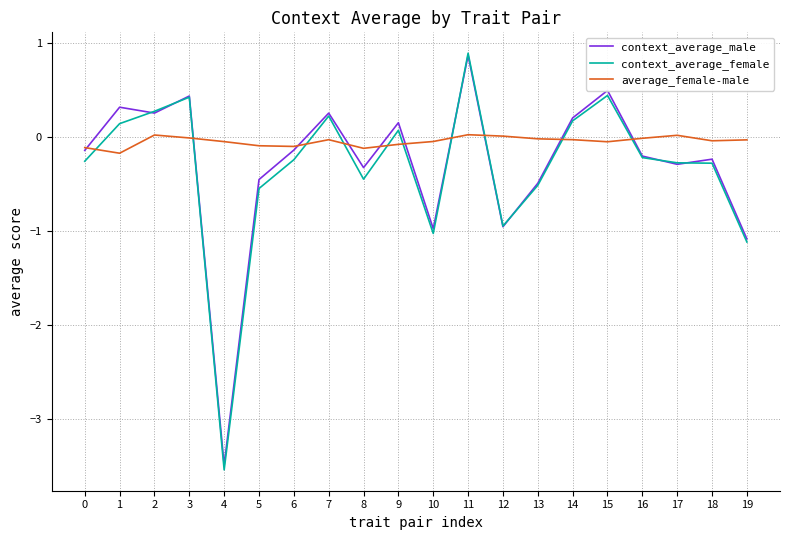

Which label corresponds to the largest value in the chart?

11